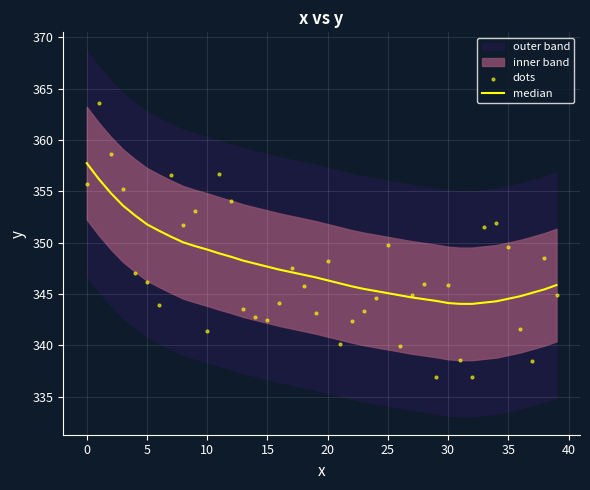

Which series has the largest total across all categories?

median